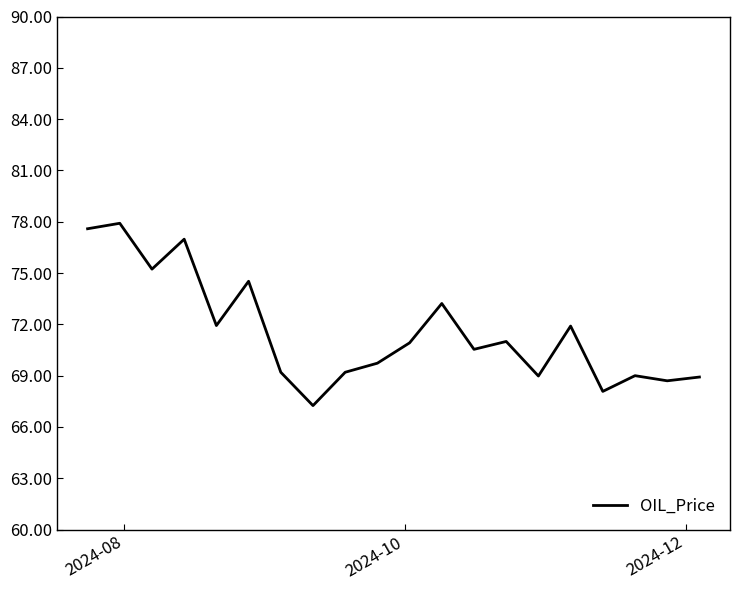

What is the difference between the maximum and second lowest values?

9.8